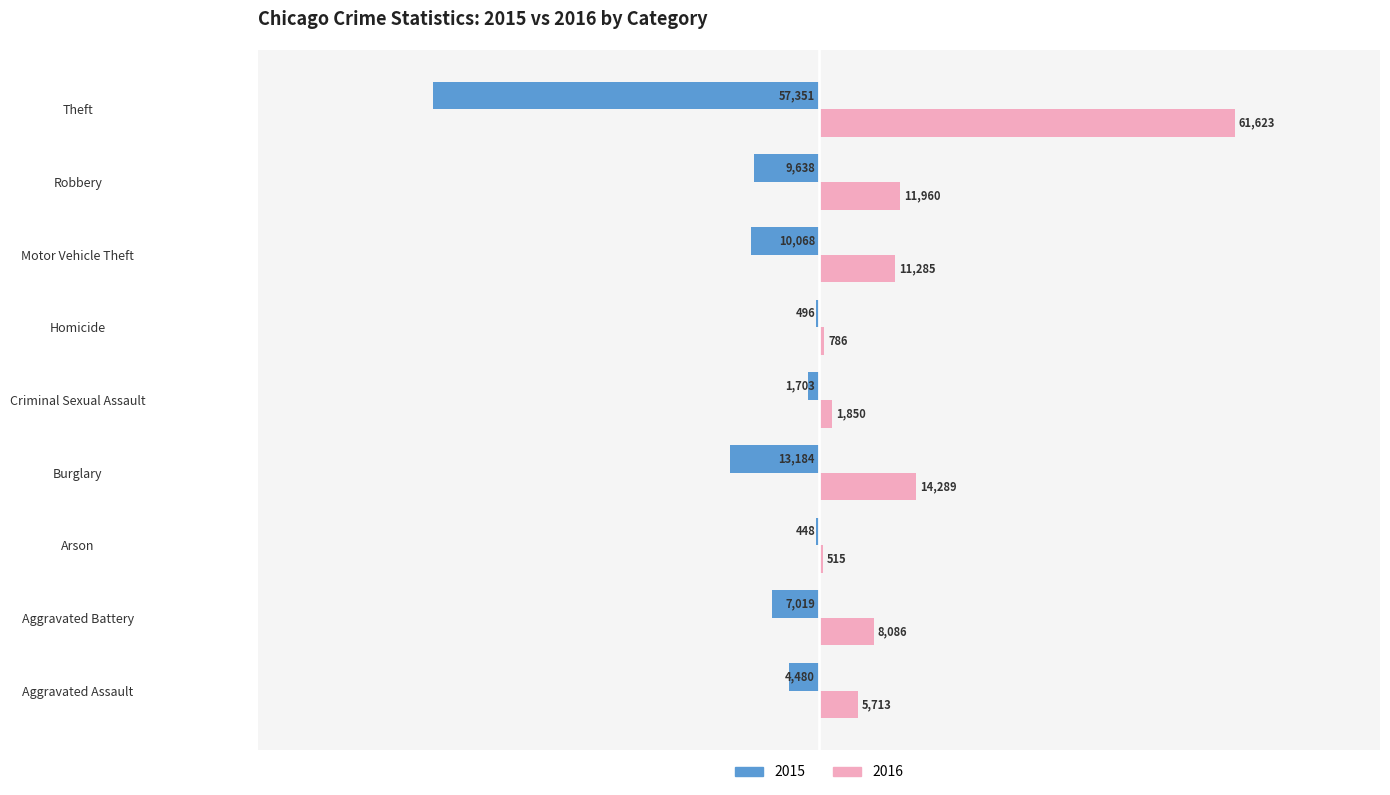

Which series has the largest total across all categories?

2016